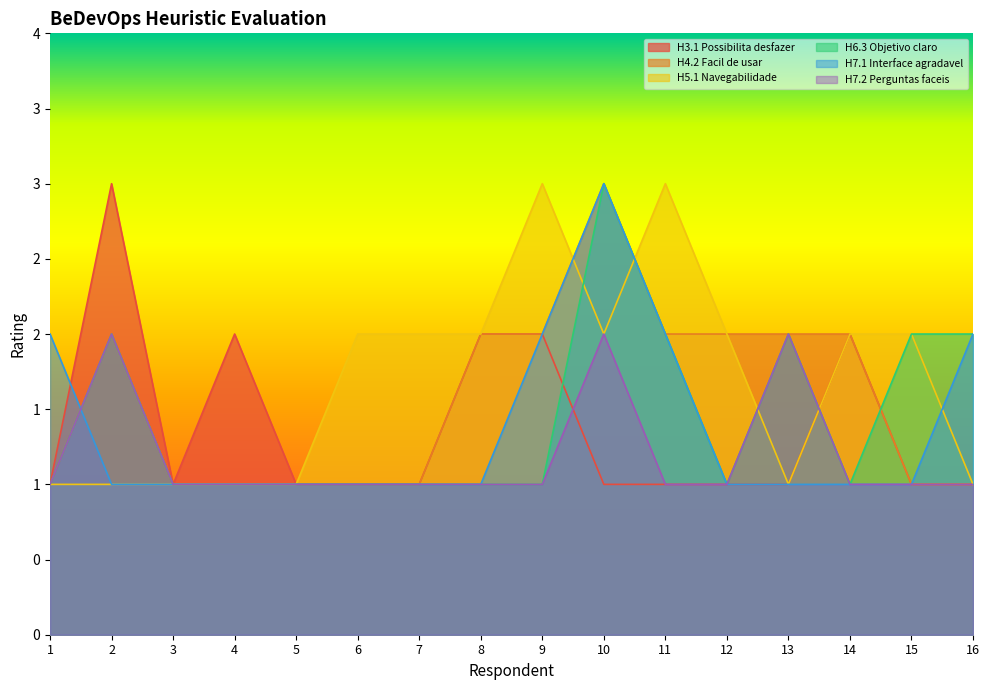

Reading left to right, what are all the values shown in this chart?

H3.1 Possibilita desfazer: 1	3	1	2	1	1	1	2	2	1	1	1	1	2	1	1
H4.2 Facil de usar: 1	2	1	1	1	1	1	2	2	3	2	2	2	2	1	1
H5.1 Navegabilidade: 1	1	1	1	1	2	2	2	3	2	3	2	1	2	2	1
H6.3 Objetivo claro: 1	2	1	1	1	1	1	1	1	3	2	1	2	1	2	2
H7.1 Interface agradavel: 2	1	1	1	1	1	1	1	2	3	2	1	1	1	1	2
H7.2 Perguntas faceis: 1	2	1	1	1	1	1	1	1	2	1	1	2	1	1	1